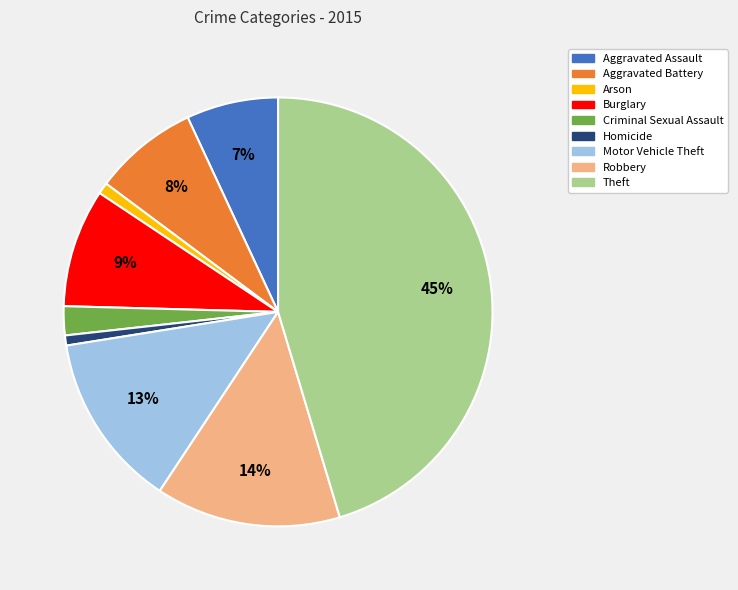

How many segments does this pie chart have?

9